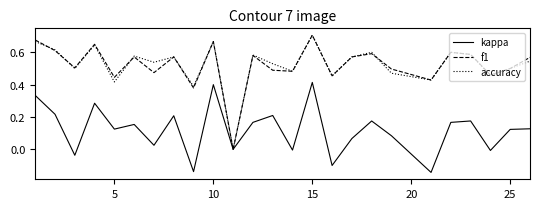

What are all the series names shown in the legend?

kappa, f1, accuracy